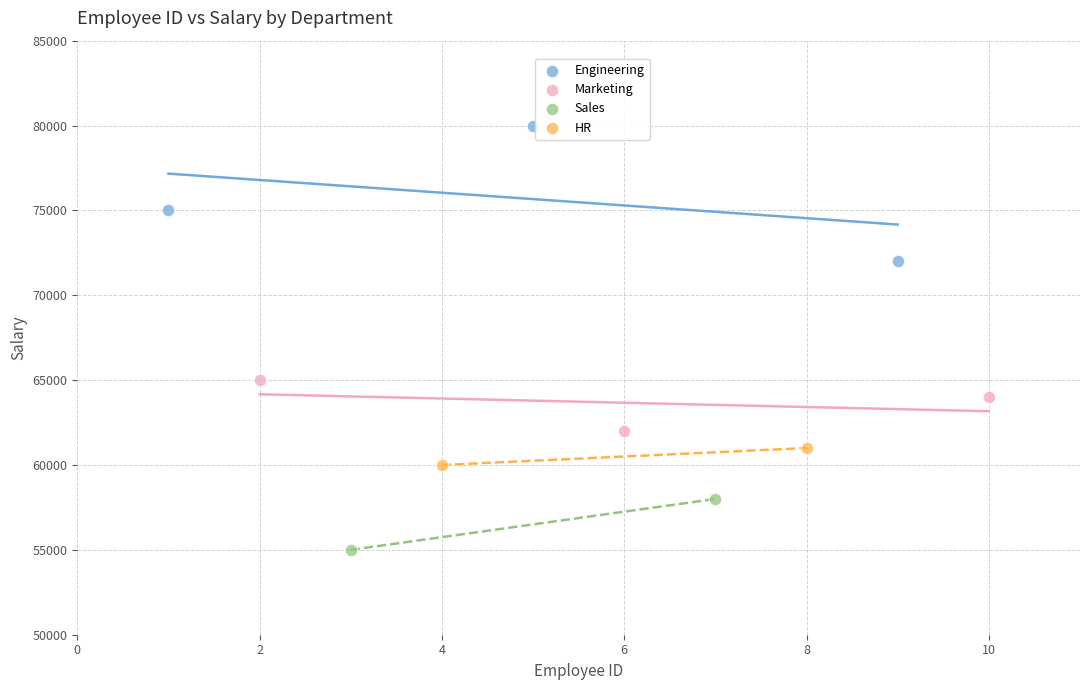

Which series contains the lowest Y value?

Sales